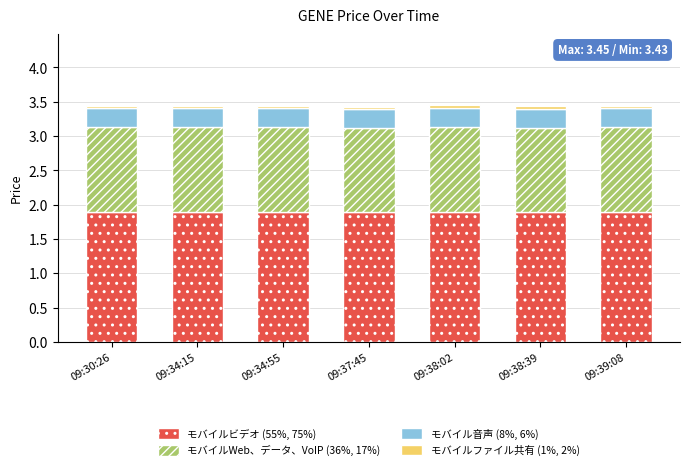

Is it true that モバイルビデオ (55%, 75%) equals 0.5 at 09:37:45?

False